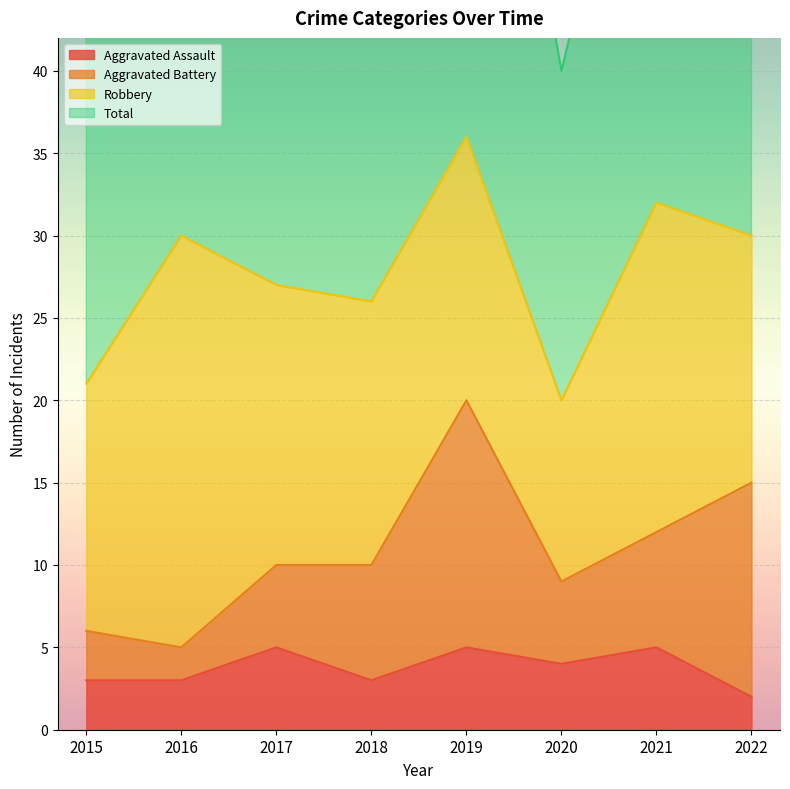

What is the highest value of the Aggravated Assault series?

5